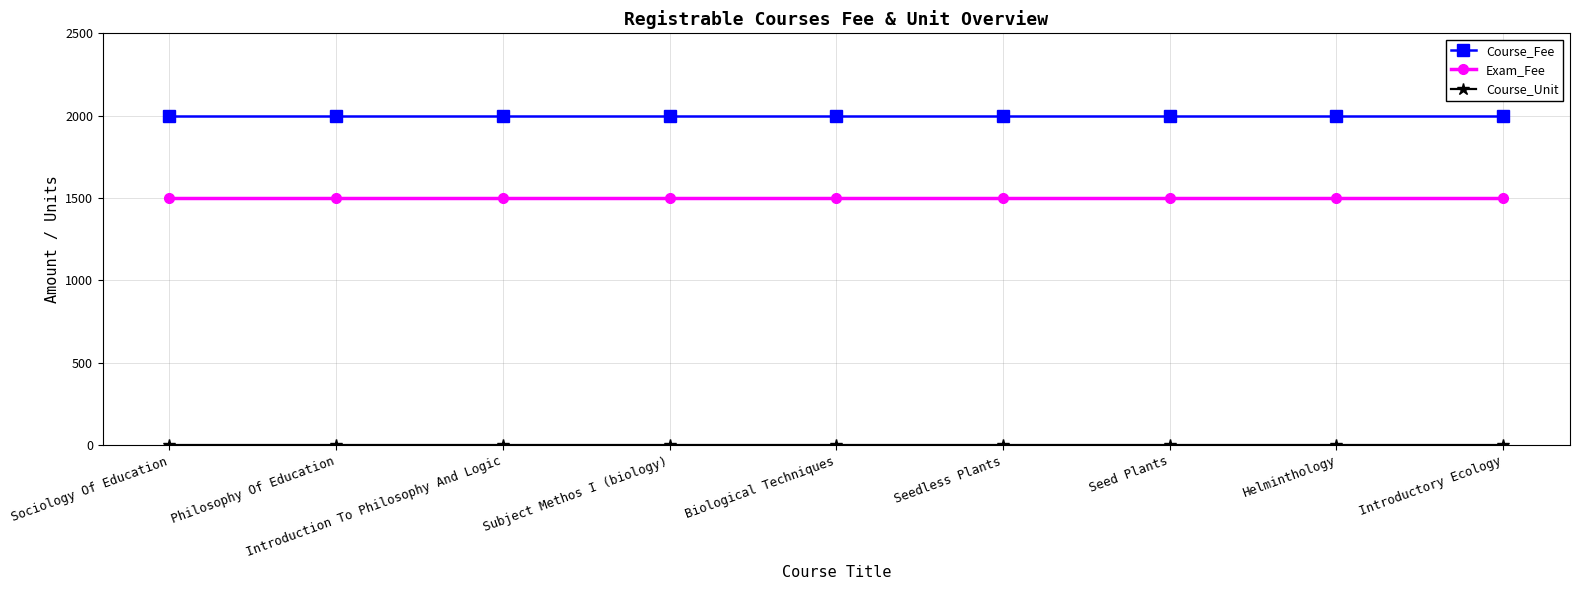

True or false: Course_Fee and Exam_Fee intersect in this chart.

False